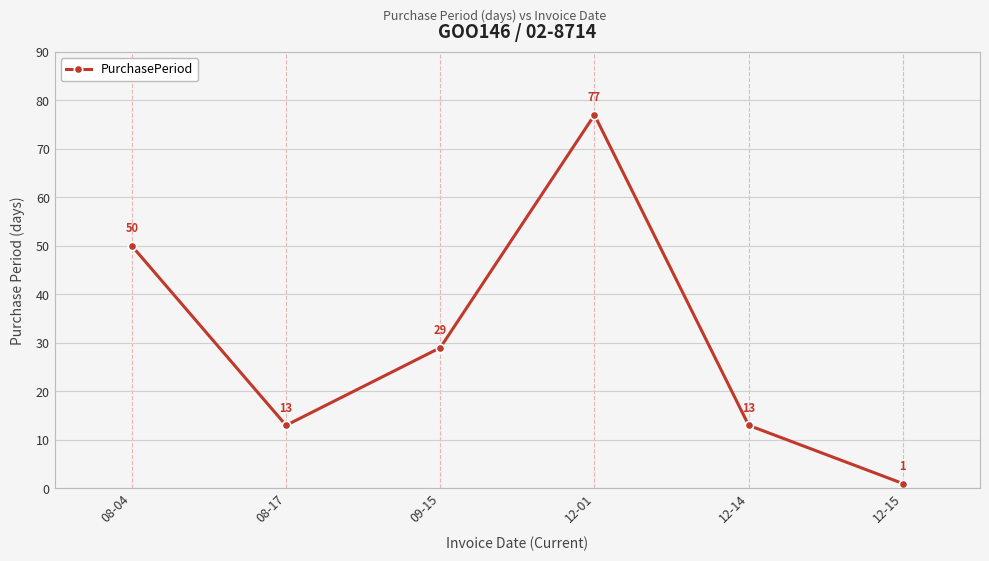

What is the smallest value displayed?

1